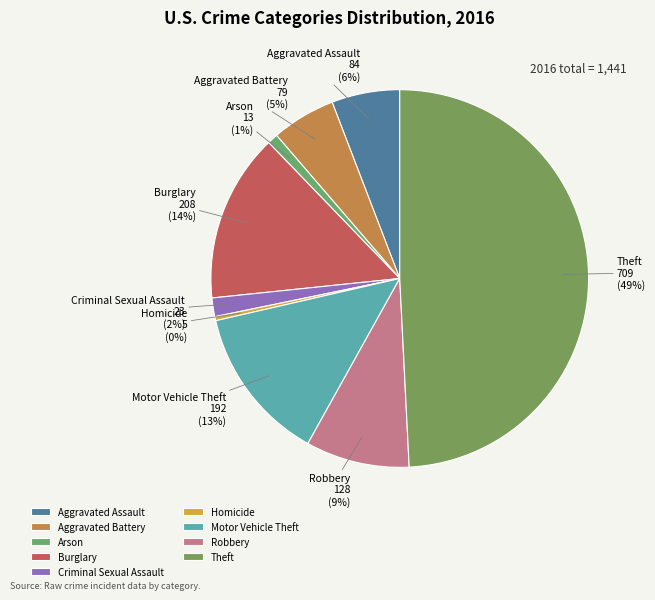

Which has a higher value, Arson or Homicide?

Arson